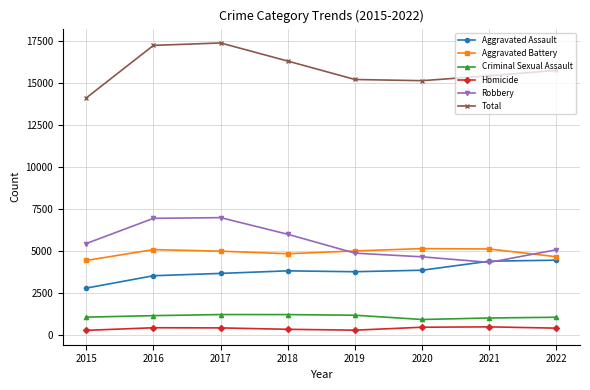

True or false: Criminal Sexual Assault and Aggravated Battery cross at least once.

False